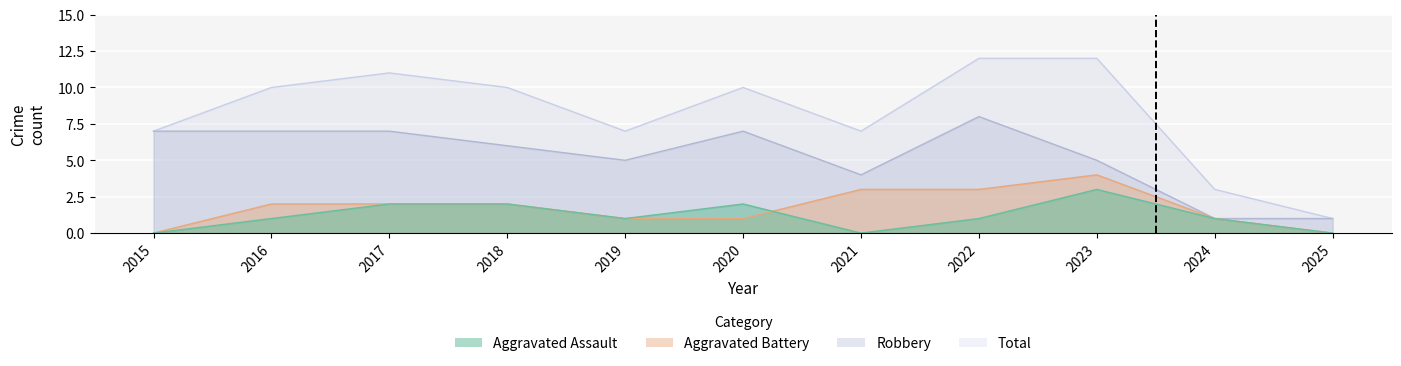

List the labels in order of Total value, largest first.

2022, 2023, 2017, 2016, 2018, 2020, 2015, 2019, 2021, 2024, 2025